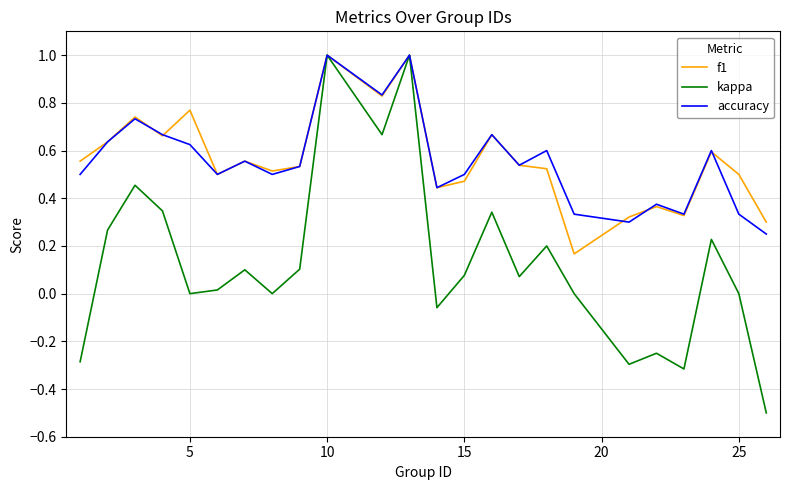

What is the greatest value displayed?

1.0